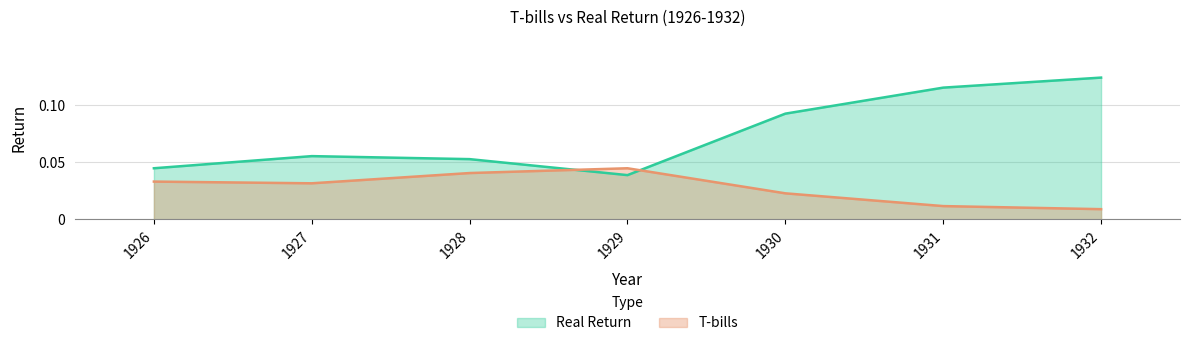

Which has a higher value, 1928 or 1932?

1932